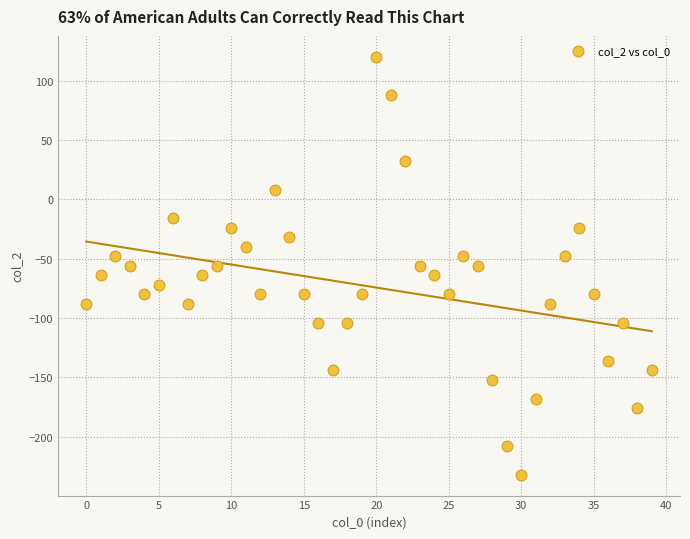

What is the range of Y values (max minus min)?

352